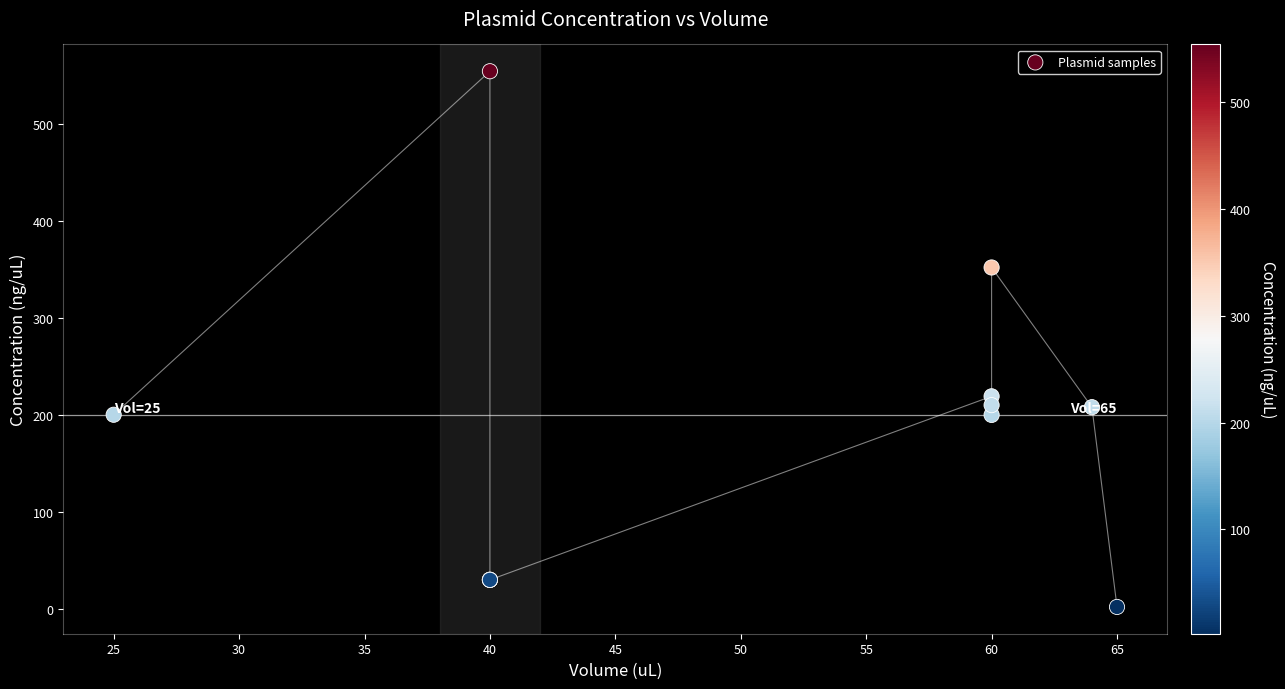

What Y value in the scatter plot is closest to 278?

219.2